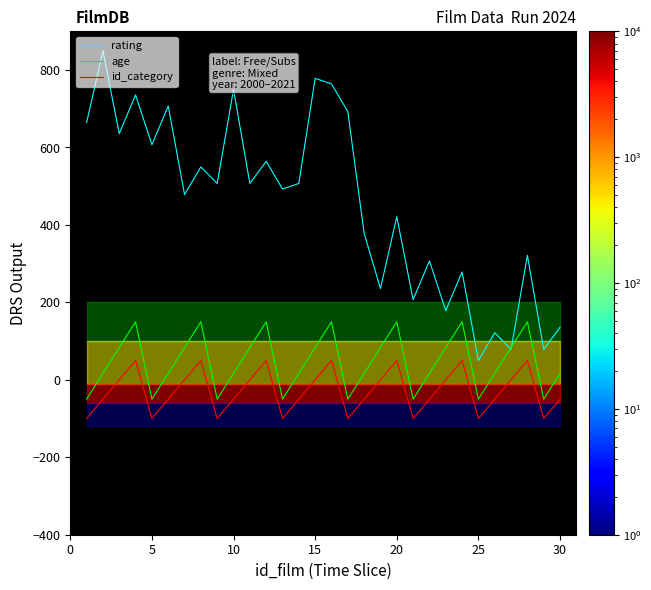

What is the difference between the second highest and second lowest values in the rating series?

700.0